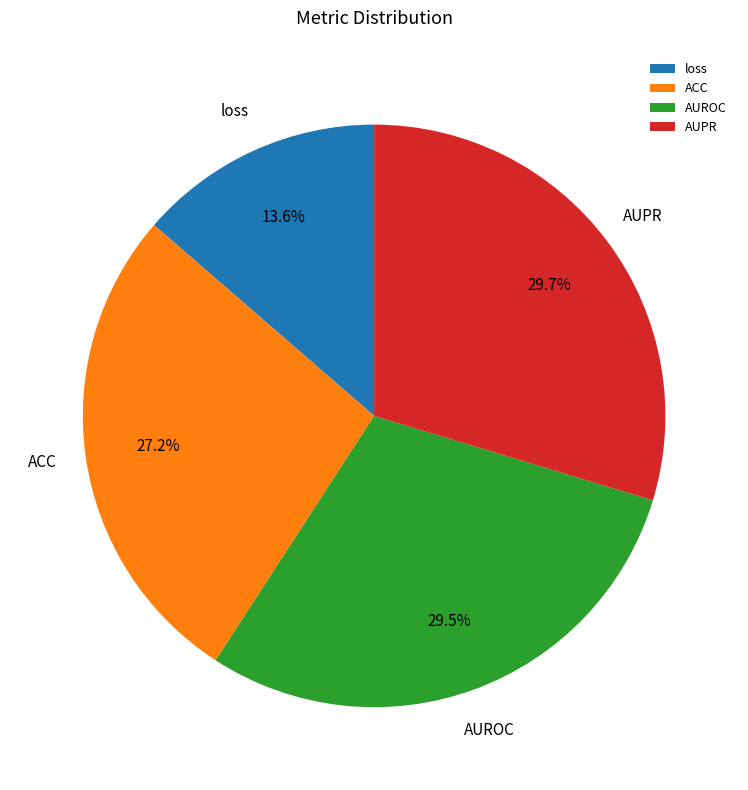

True or false: ACC accounts for 27% of the total.

True